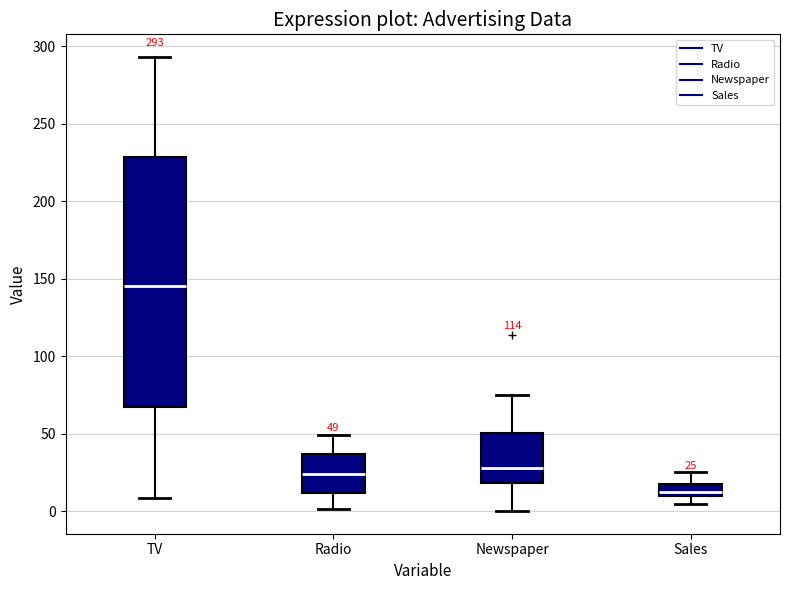

Which box's median line is the lowest?

Sales